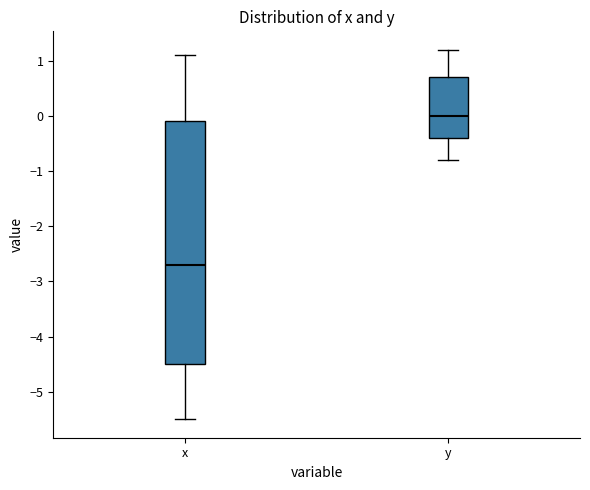

Which box's median line is the lowest?

x